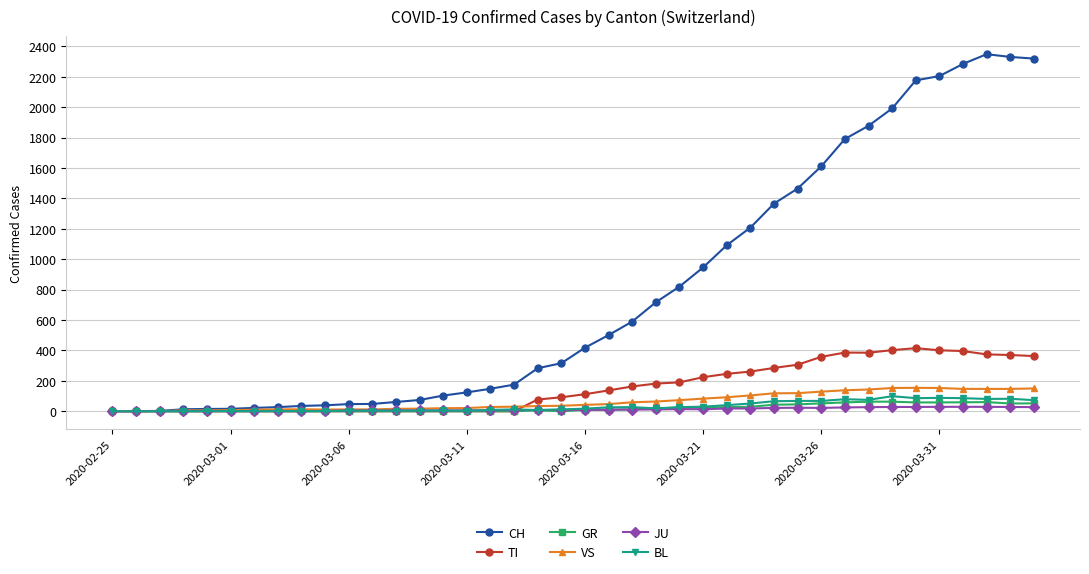

Which series has the largest total across all categories?

CH